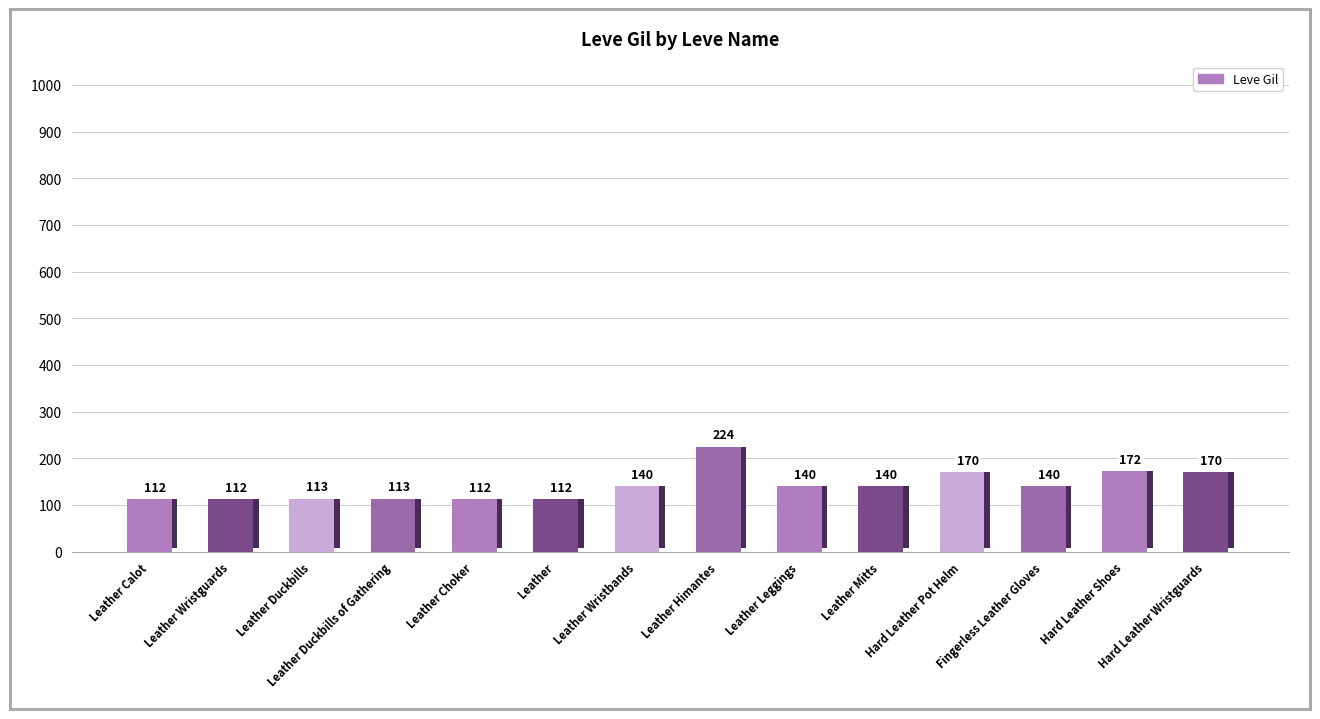

Is it true that the value at Leather Leggings is 46?

False